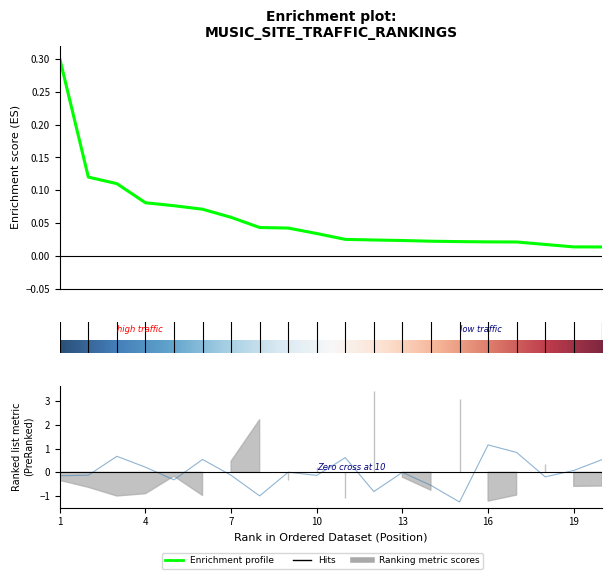

At which category does bounce_rate reach its first local peak?

3